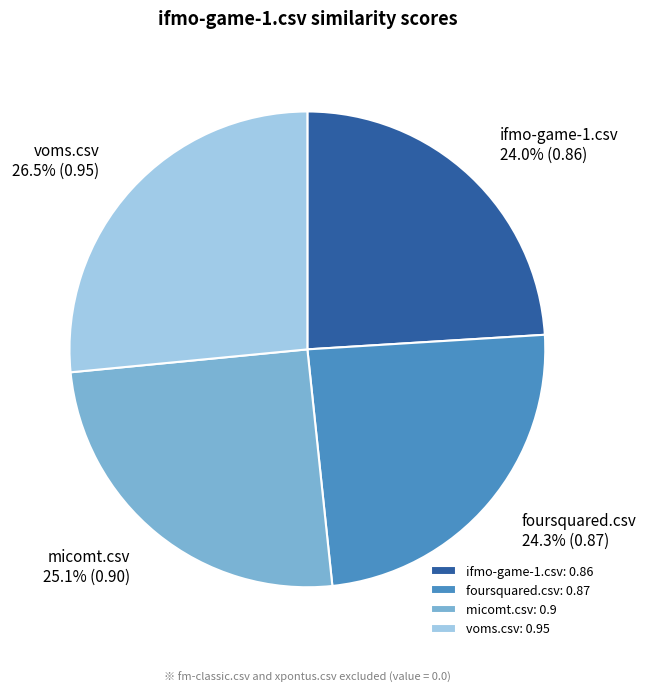

Count the number of slices in the pie.

4